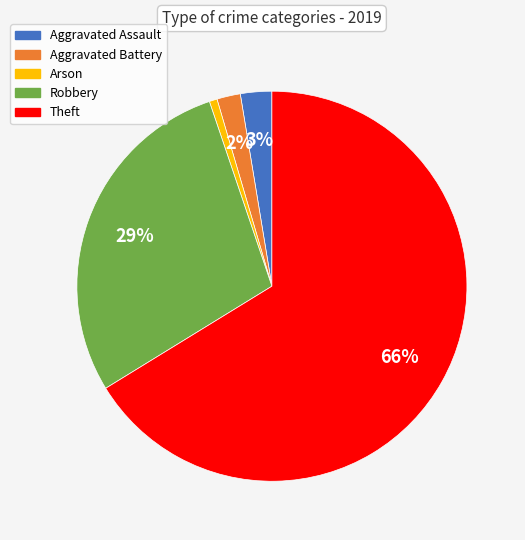

The Theft slice represents 60% of the pie. True or false?

False